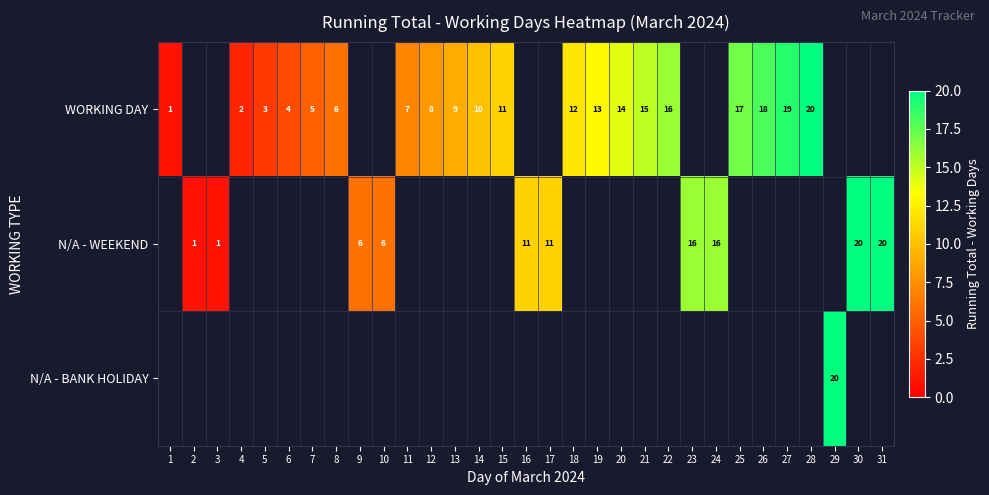

True or false: WORKING DAY has a value of 7 at 20.

False